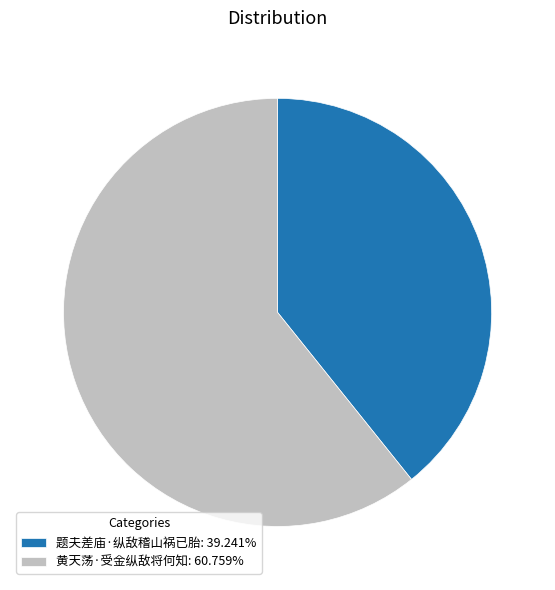

Approximately how many times larger is the value at 黄天荡·受金纵敌将何知: 60.759% compared to 题夫差庙·纵敌稽山祸已胎: 39.241%?

1.5